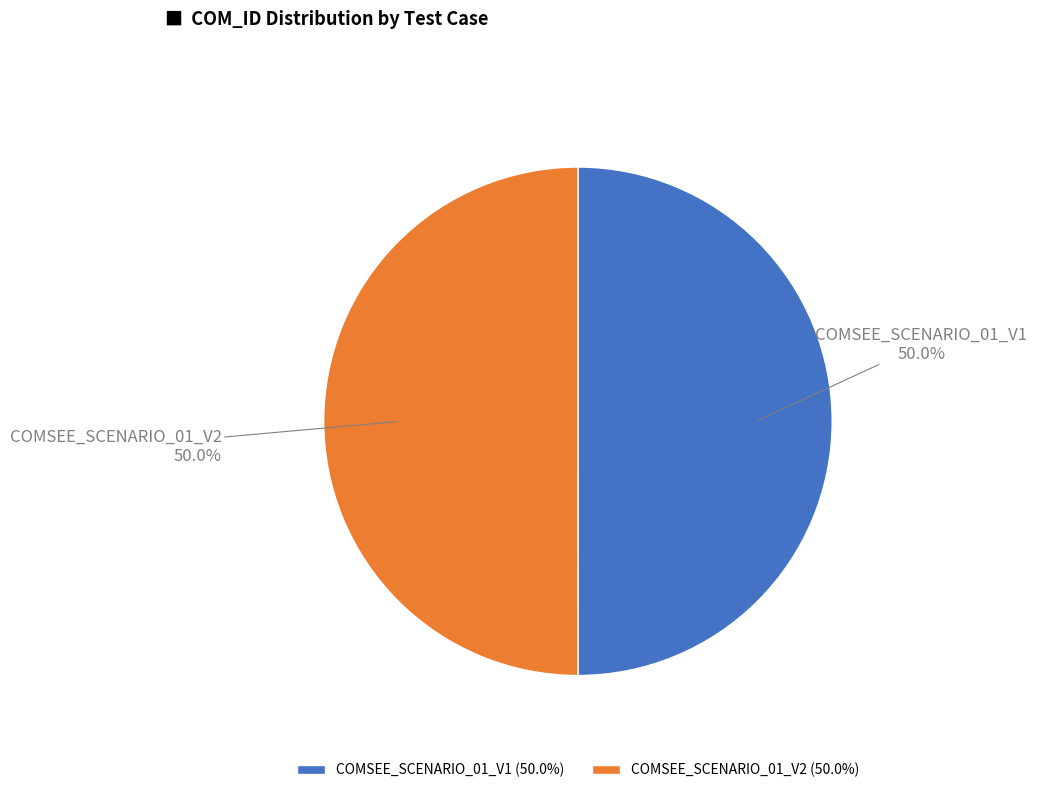

Approximately how many times larger is the value at COMSEE_SCENARIO_01_V1 compared to COMSEE_SCENARIO_01_V2?

1.0